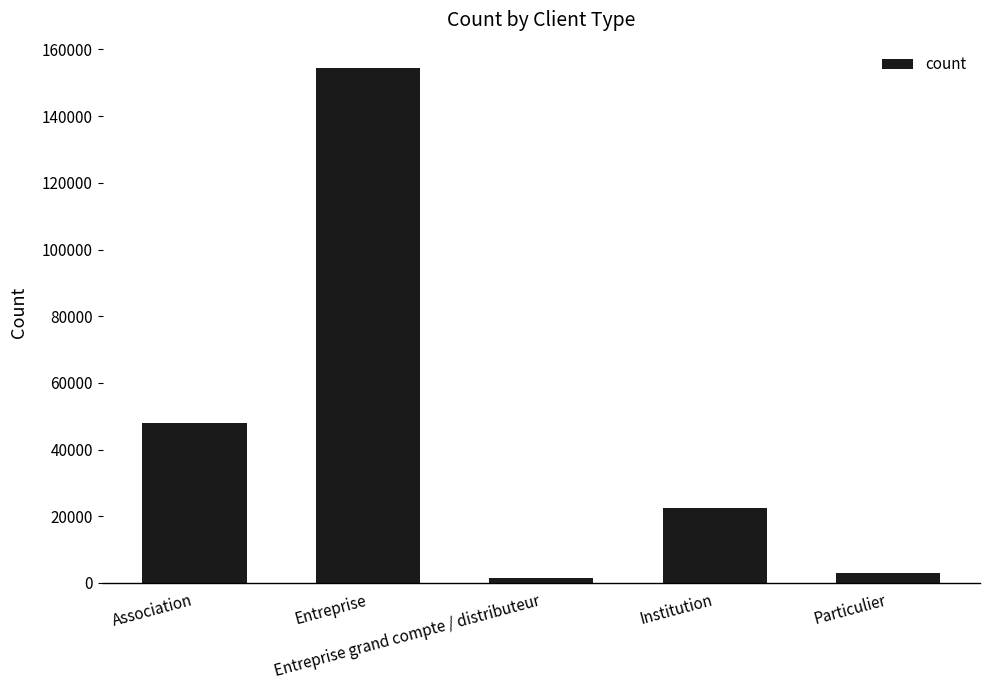

What is the maximum value shown in the chart?

154329.7